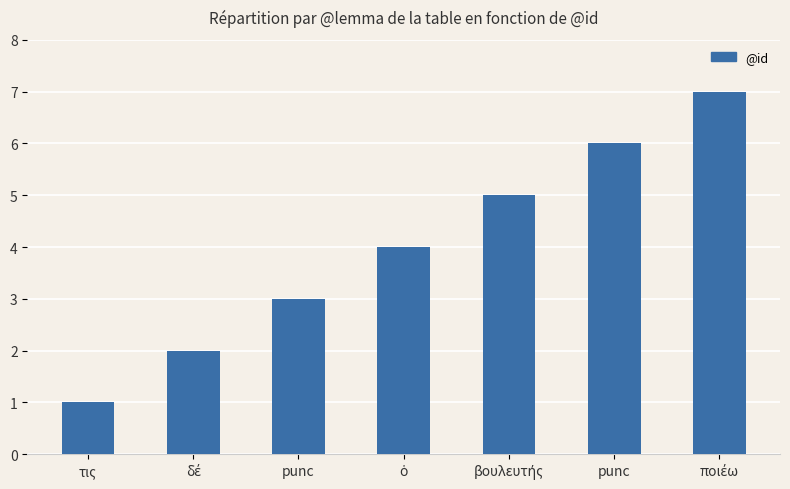

Rank the categories by value from lowest to highest.

τις, δέ, punc, ὁ, βουλευτής, punc, ποιέω